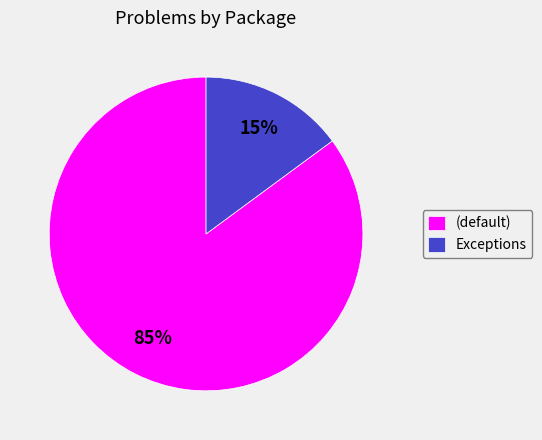

Is there a majority slice in this chart?

Yes